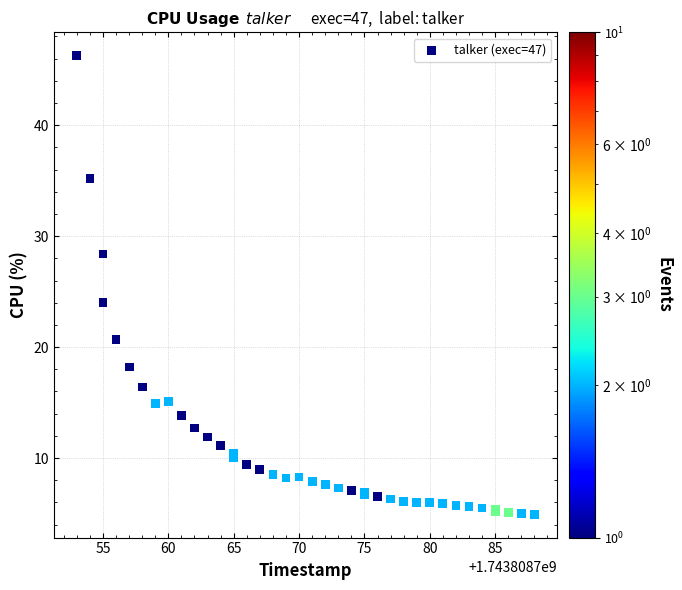

What Y value in the scatter plot is closest to 25?

24.0